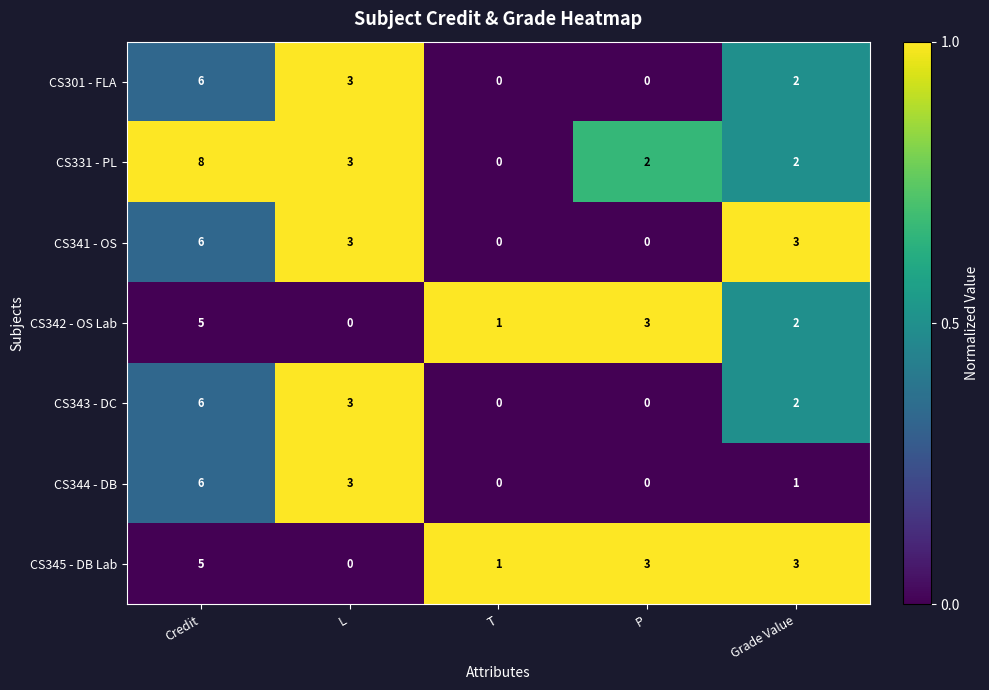

At which label does CS341 - OS first exceed 3?

Credit